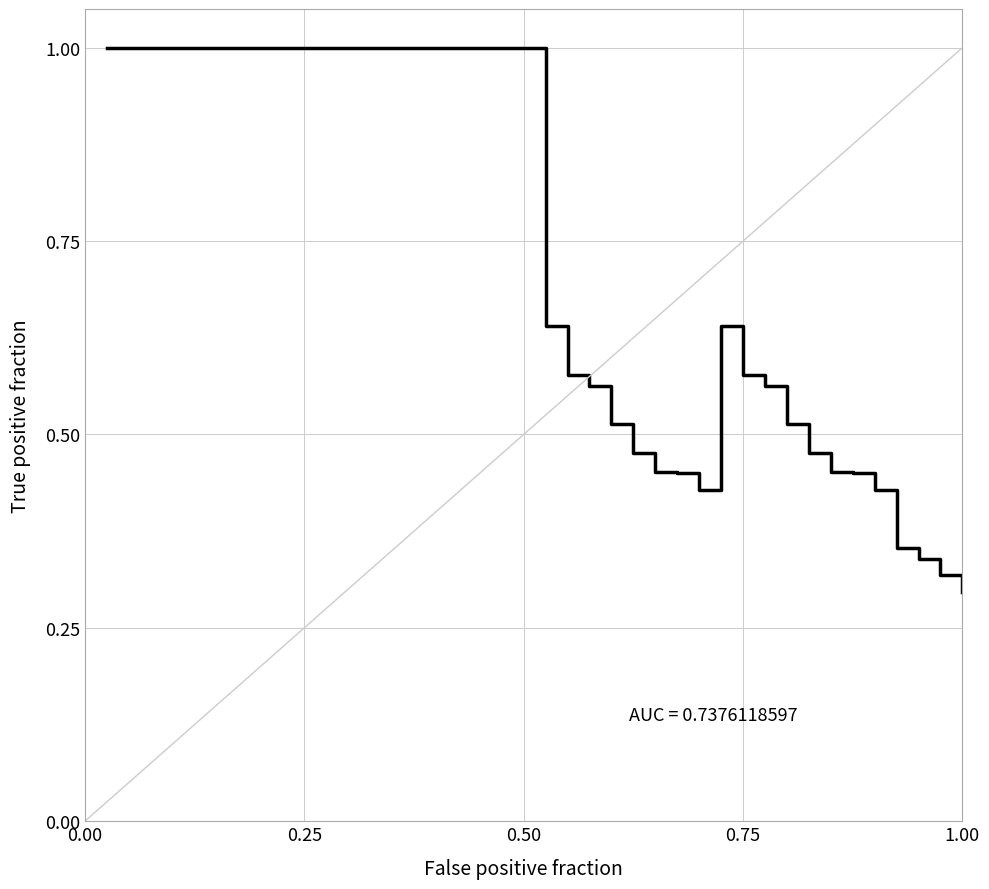

Does the chart have visible grid lines?

Yes